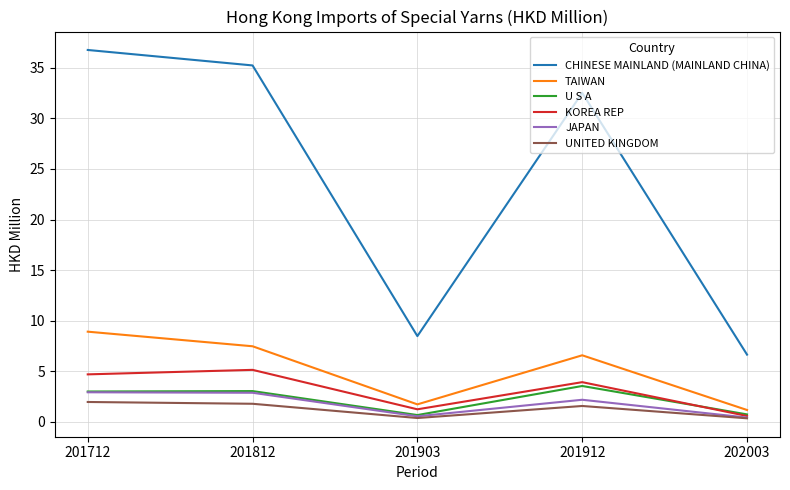

Is the value of U S A at 202003 greater than the value of TAIWAN at 201712?

No